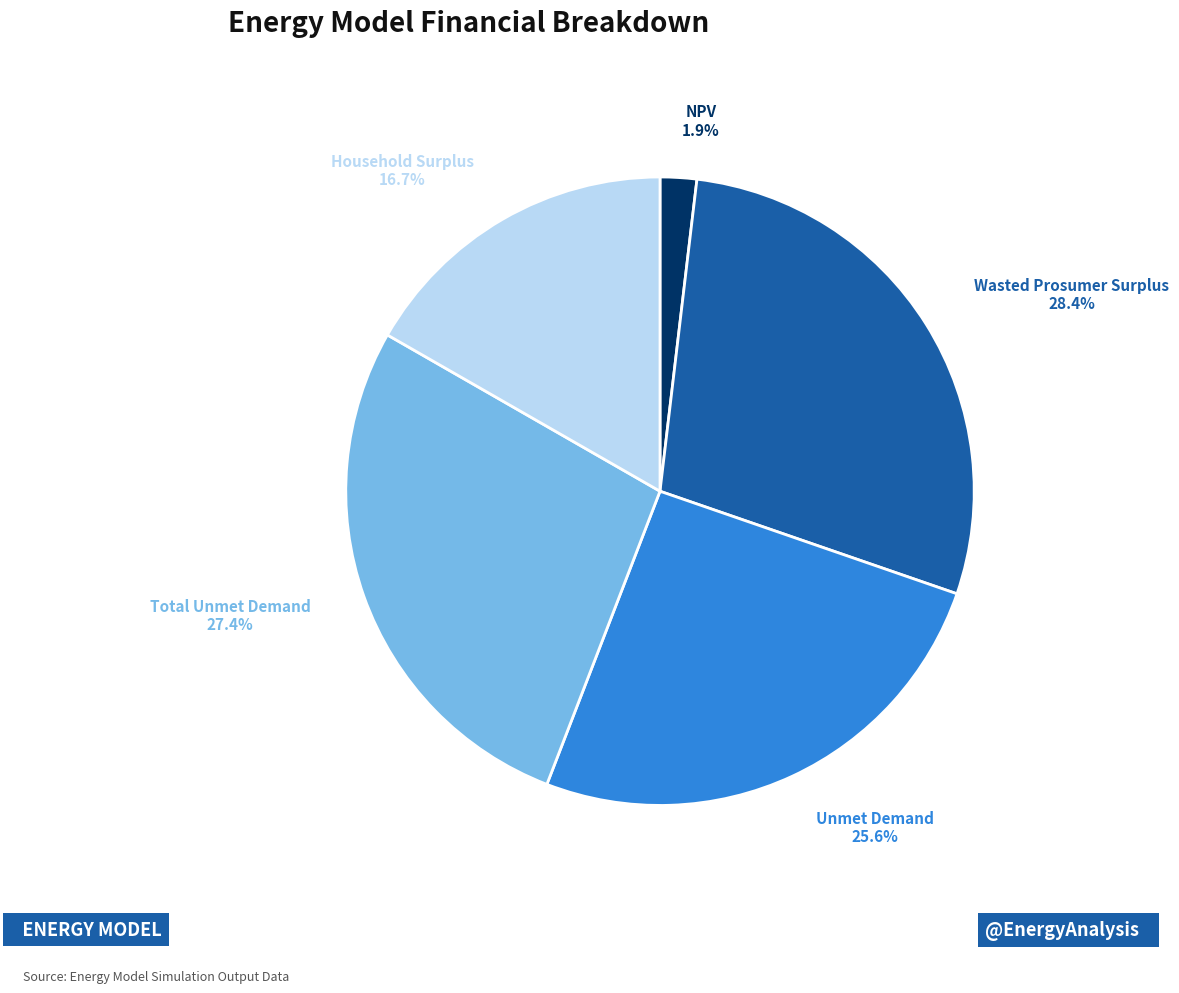

To the nearest percent, what is the difference between the Total Unmet Demand and Unmet Demand slice percentages?

2%